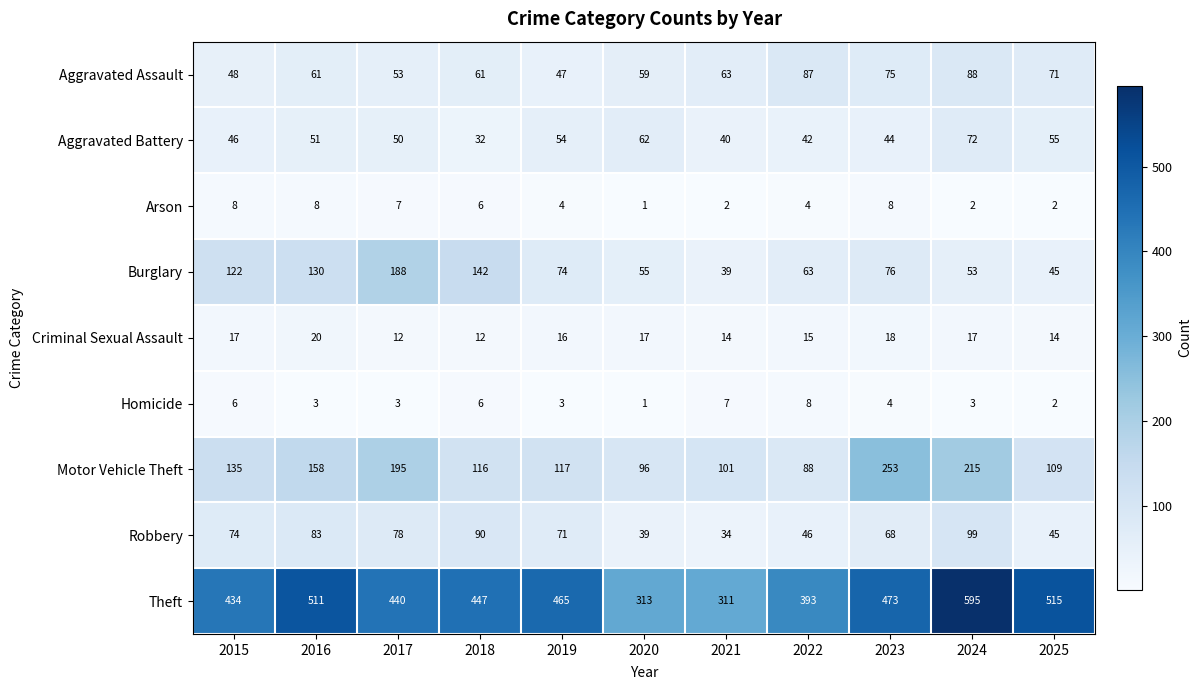

Rank the series at 2019 from lowest to highest value.

Homicide, Arson, Criminal Sexual Assault, Aggravated Assault, Aggravated Battery, Robbery, Burglary, Motor Vehicle Theft, Theft